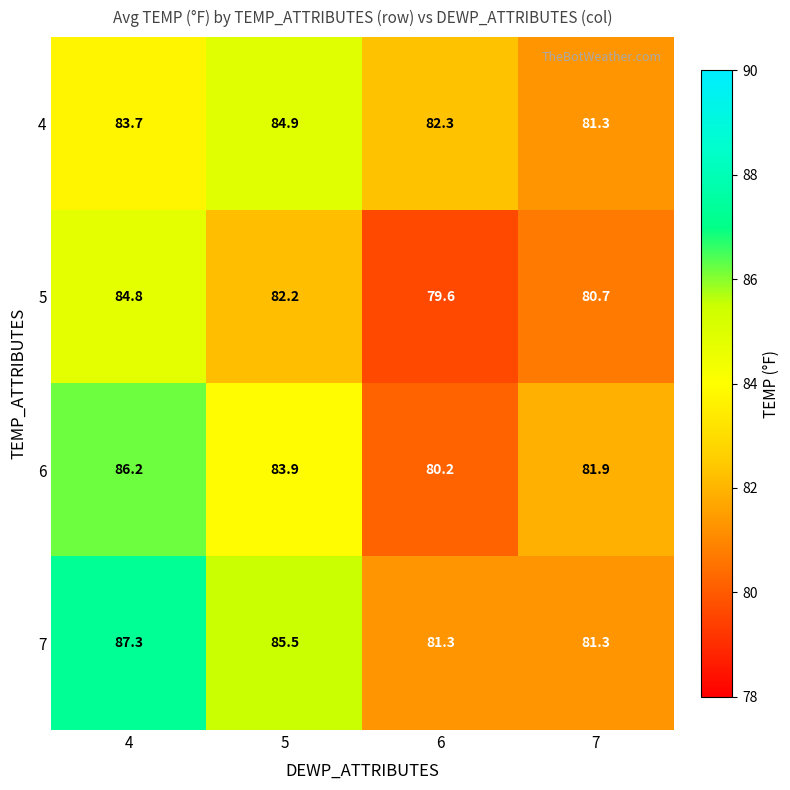

Which series changed the most between 5 and 6?

7